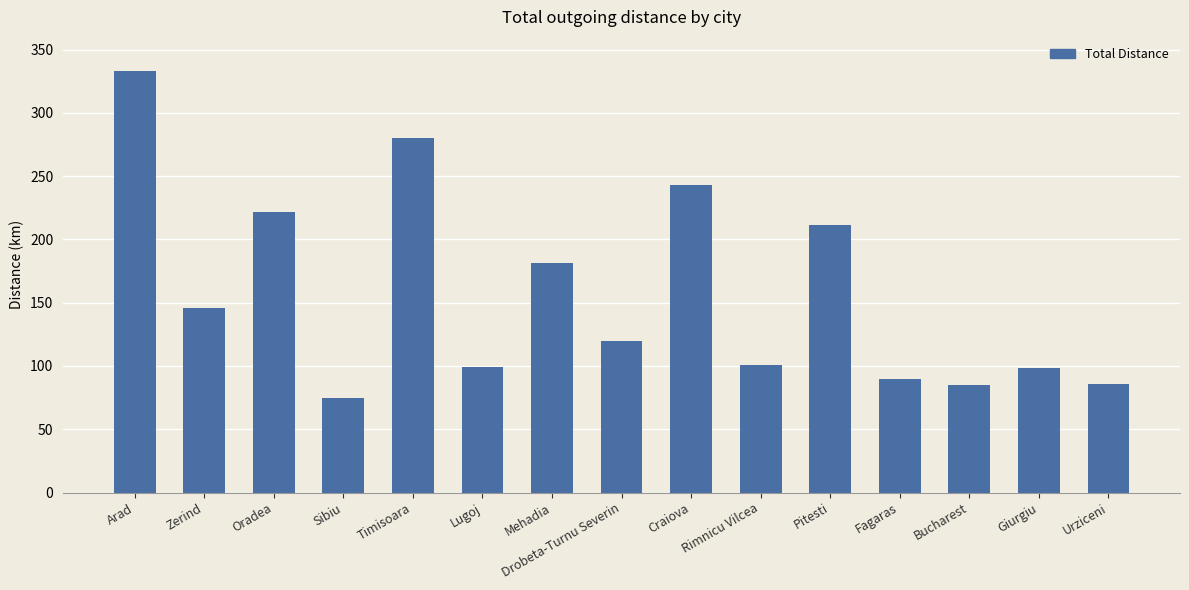

Where does the data first go above 120?

Arad